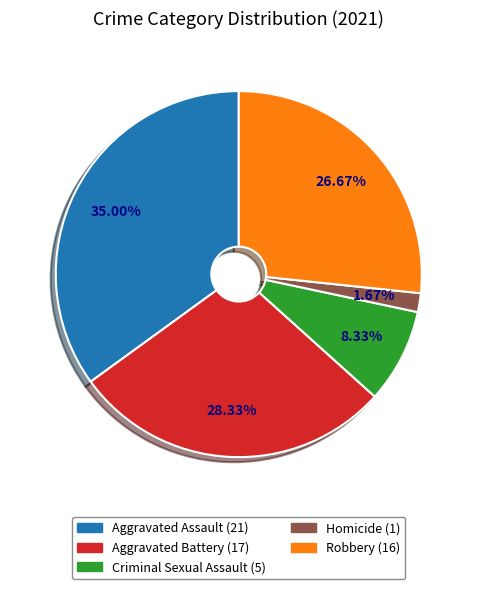

Count the number of slices in the pie.

5